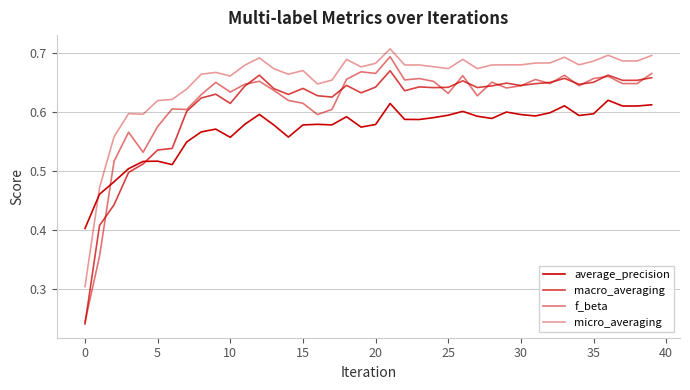

What is the lowest value of the micro_averaging series?

0.3